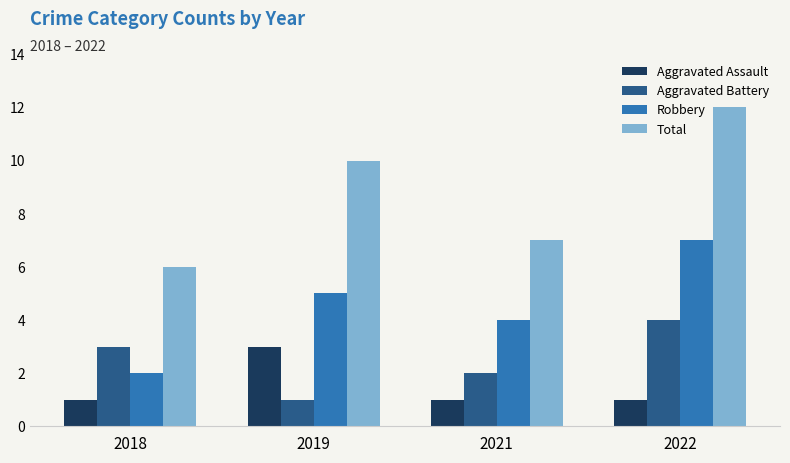

Reading left to right, what are all the values shown in this chart?

Aggravated Assault: 1	3	1	1
Aggravated Battery: 3	1	2	4
Robbery: 2	5	4	7
Total: 6	10	7	12